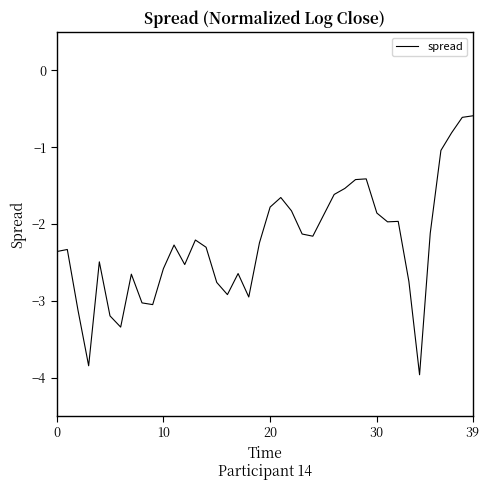

What is the difference between the maximum and minimum values?

3.4